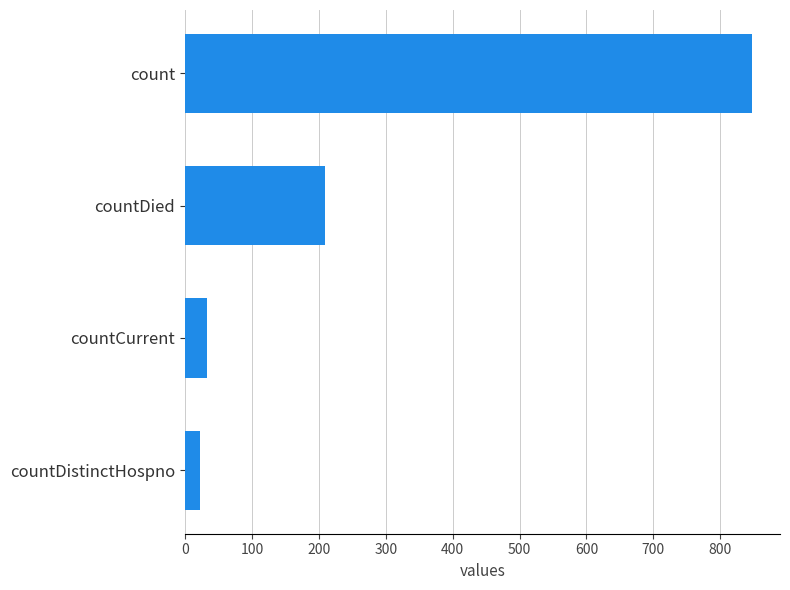

Where is the data nearest to the value 435?

countDied